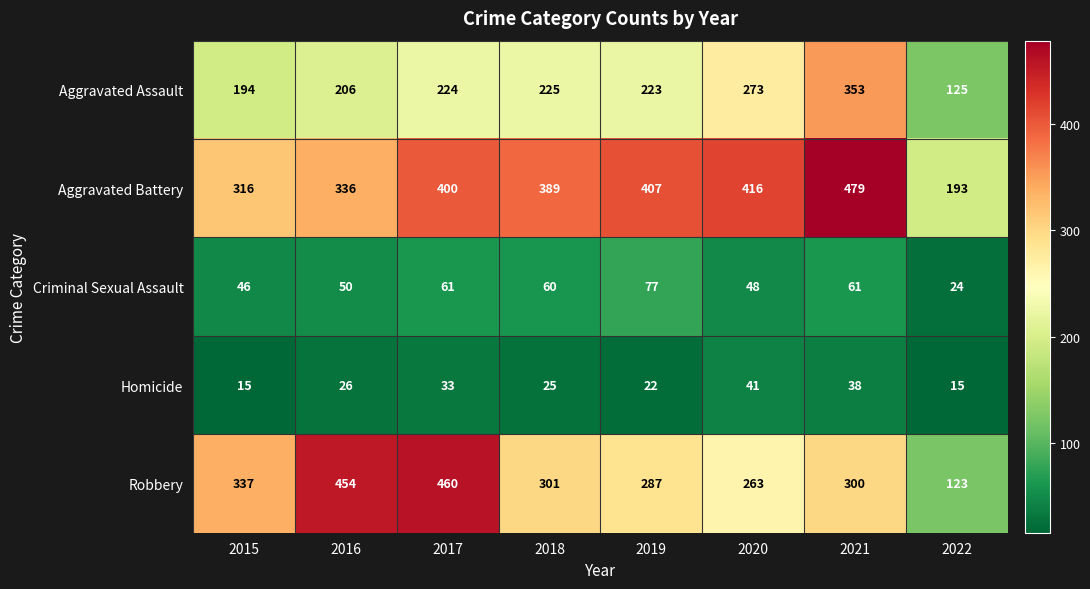

True or false: Aggravated Battery has a value of 389 at 2018.

True